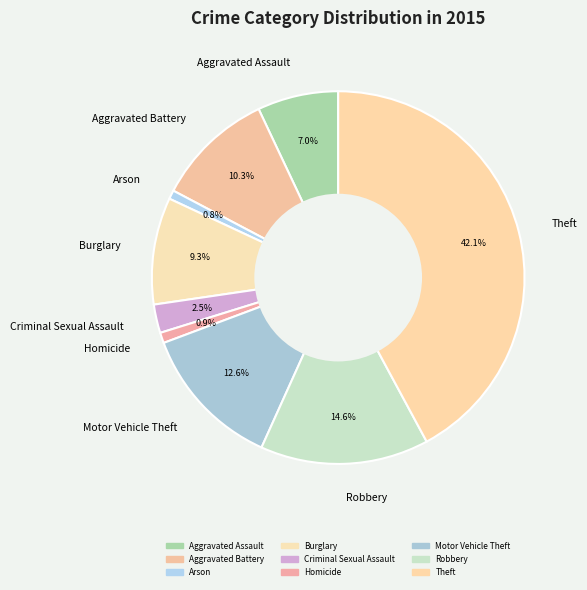

To the nearest percent, what is the difference between the Motor Vehicle Theft and Aggravated Battery slice percentages?

2%